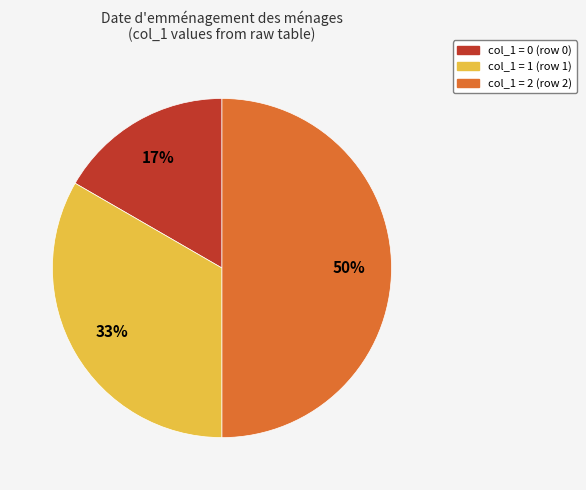

How many segments does this pie chart have?

3